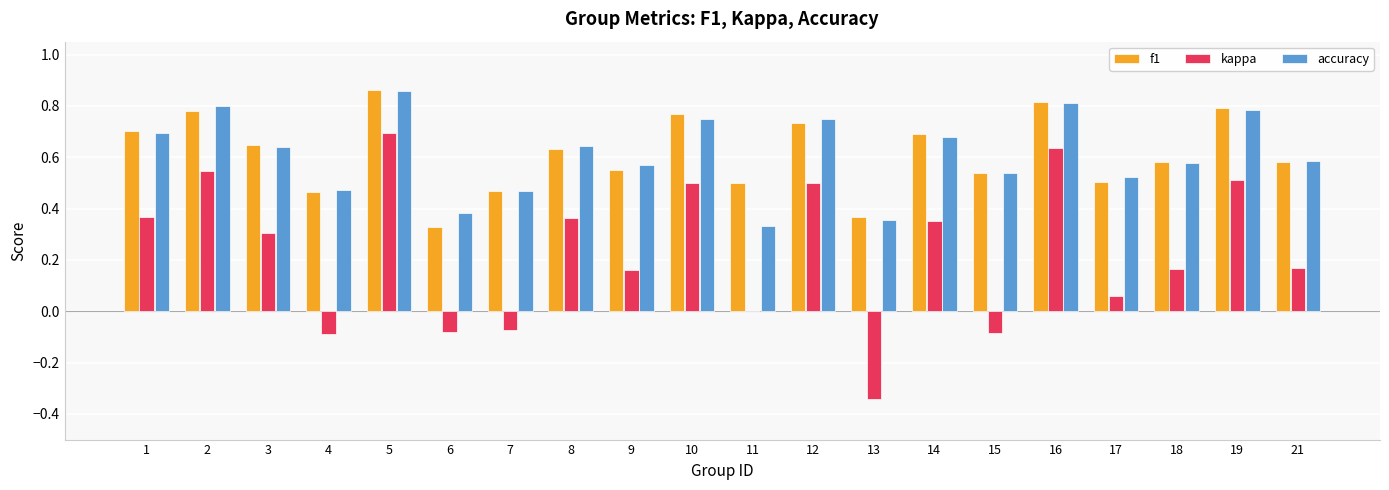

Which label corresponds to the largest value in the chart?

5